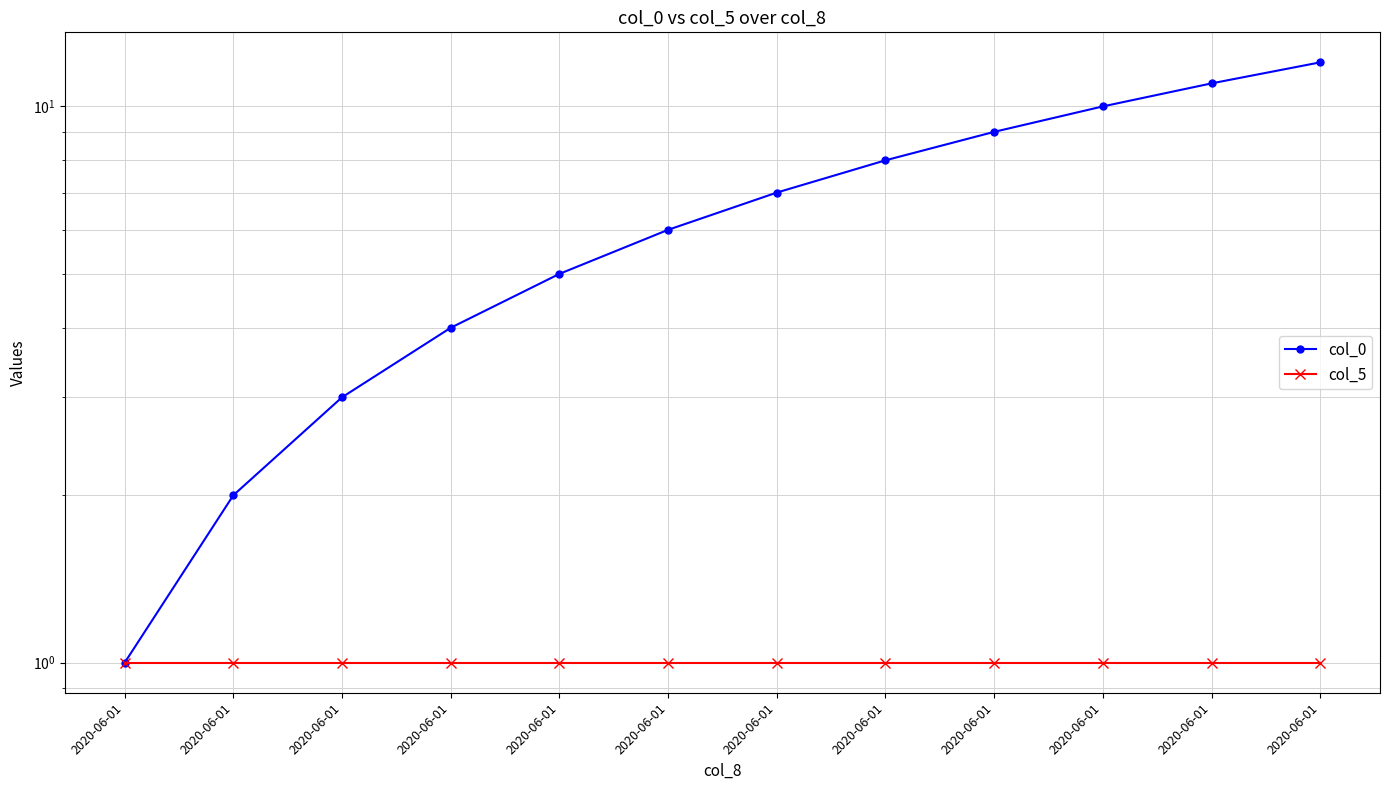

The value of col_5 at 2020-06-01 is 0. True or false?

False